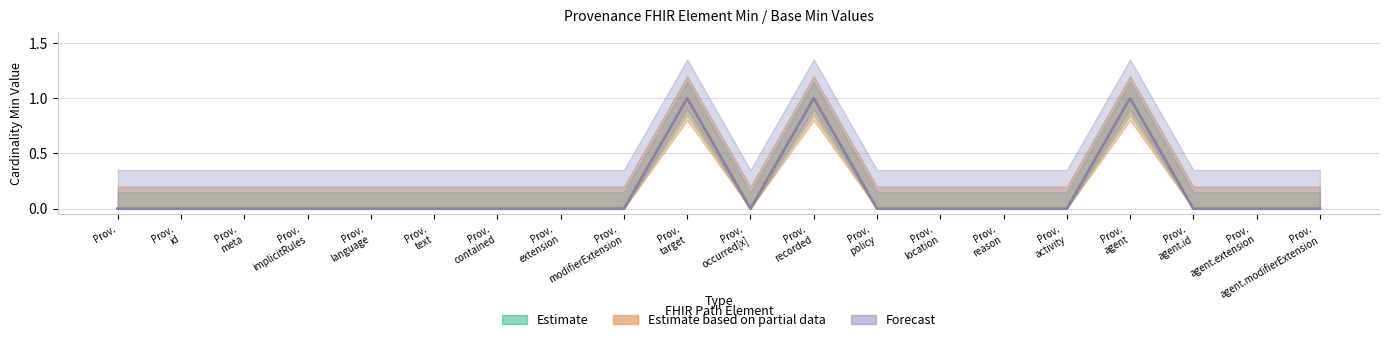

True or false: Estimate and Forecast intersect in this chart.

False